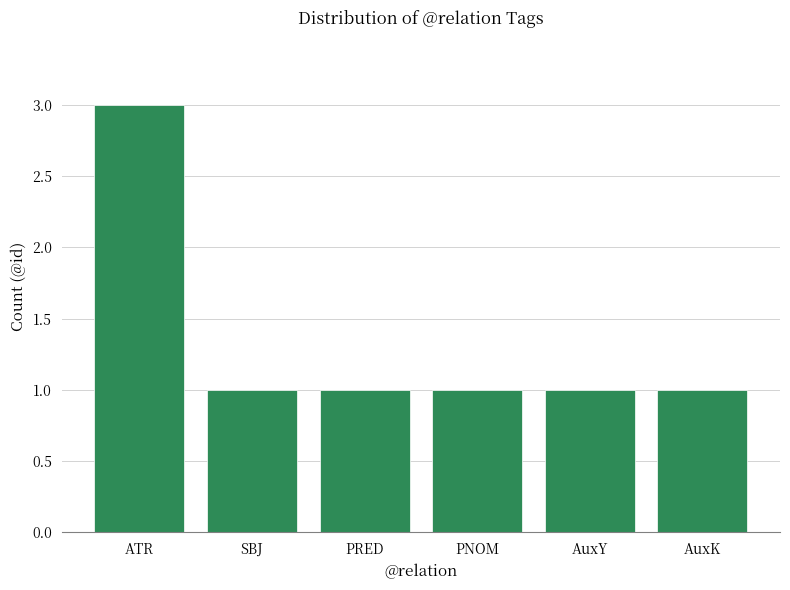

What is the value of the 3rd bar from the left?

1